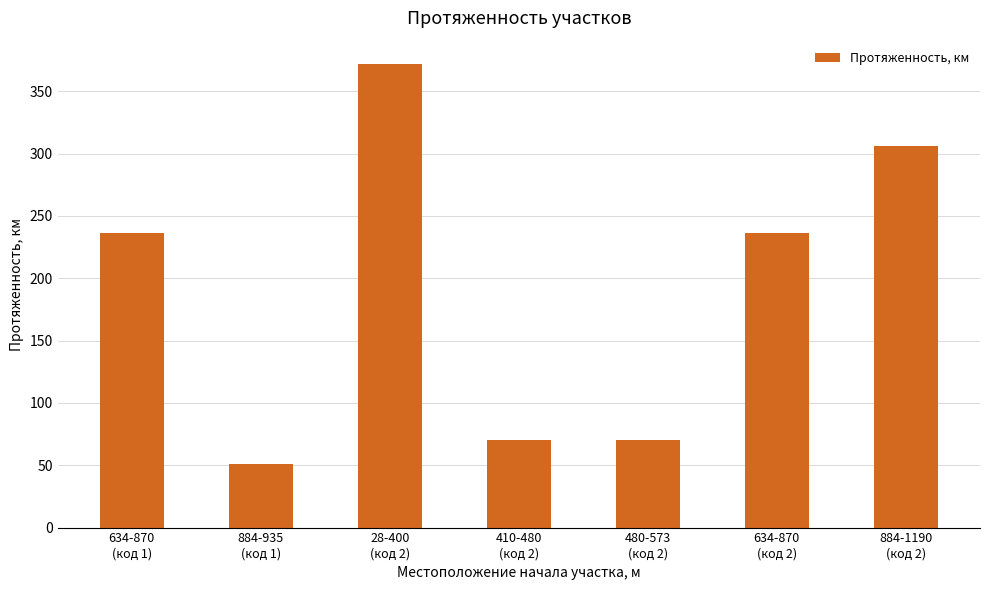

What is the maximum value shown in the chart?

372